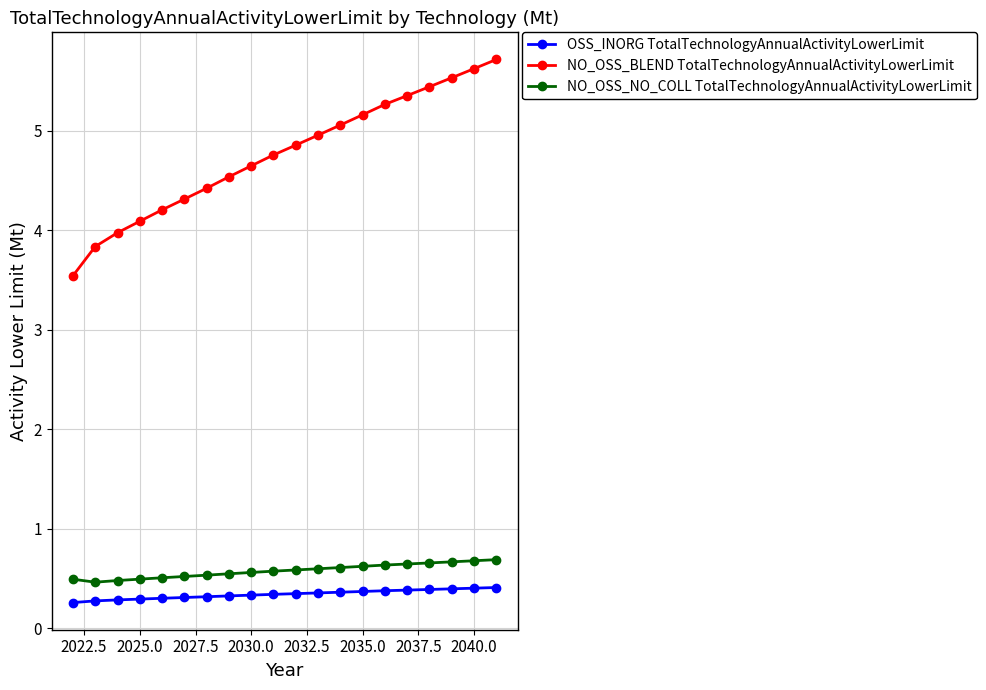

What is the value of the OSS_INORG TotalTechnologyAnnualActivityLowerLimit point at the 16th from the left?

0.4